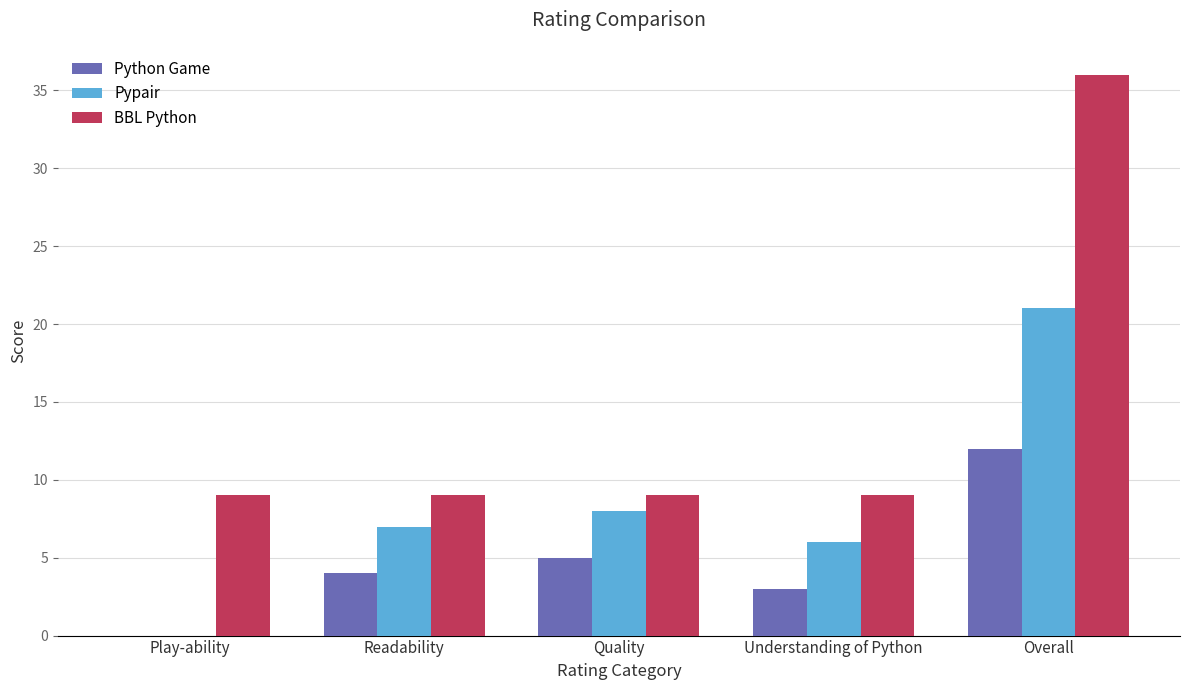

Reading right to left, extract all data points from this chart.

Python Game: 12	3	5	4	0
Pypair: 21	6	8	7	0
BBL Python: 36	9	9	9	9